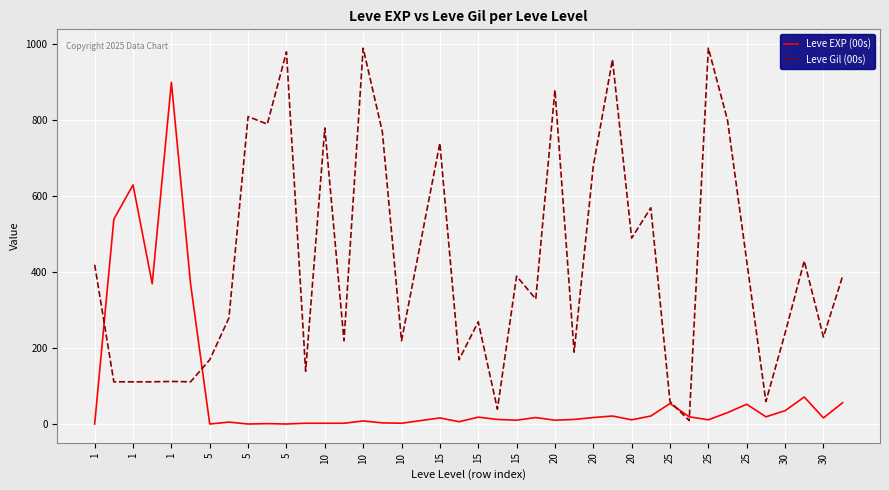

Which series has the widest spread of values?

Leve Gil (00s)